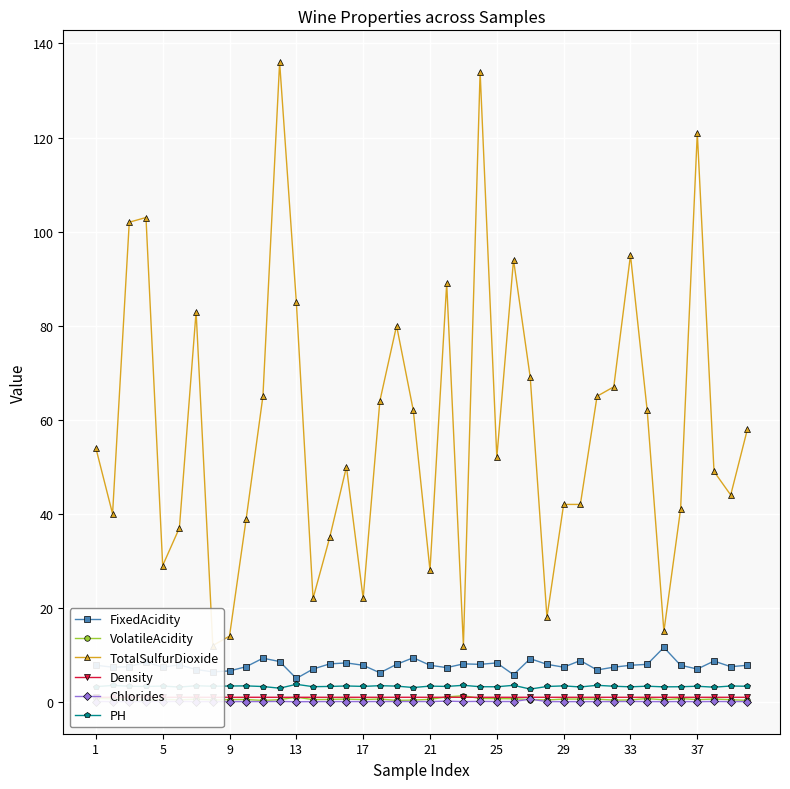

True or false: PH has more than 0 interior local peaks.

True